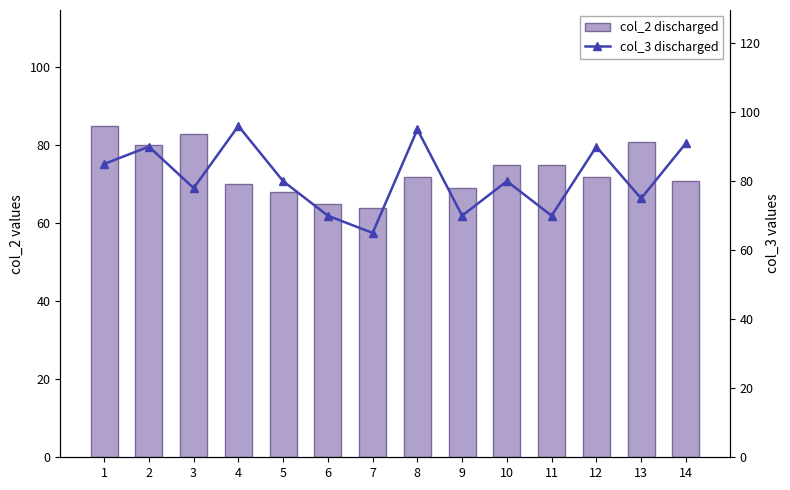

What is the average value of the col_3 series?

81